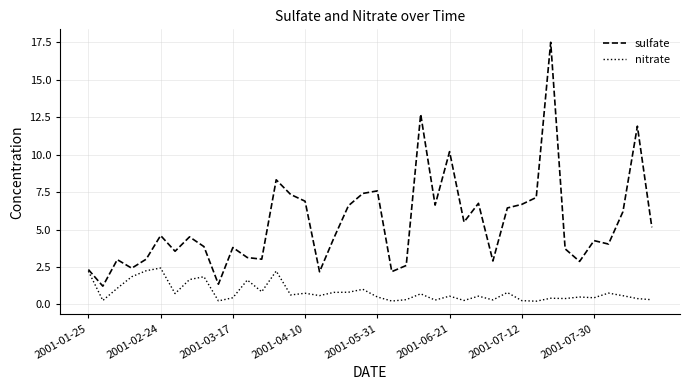

Rank the series by their average value, from lowest to highest.

nitrate, sulfate